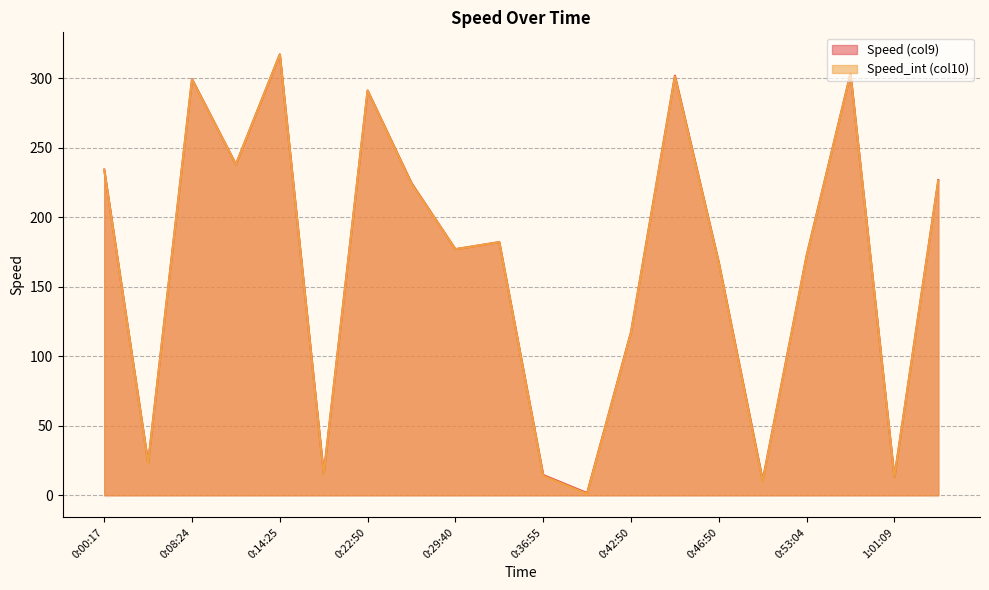

List the labels in order of Speed_int (col10) value, smallest first.

0:39:49, 0:49:59, 1:01:09, 0:36:55, 0:18:22, 0:04:13, 0:42:50, 0:46:50, 0:53:04, 0:29:40, 0:32:35, 0:26:35, 1:04:06, 0:00:17, 0:11:28, 0:22:50, 0:08:24, 0:46:02, 0:57:04, 0:14:25